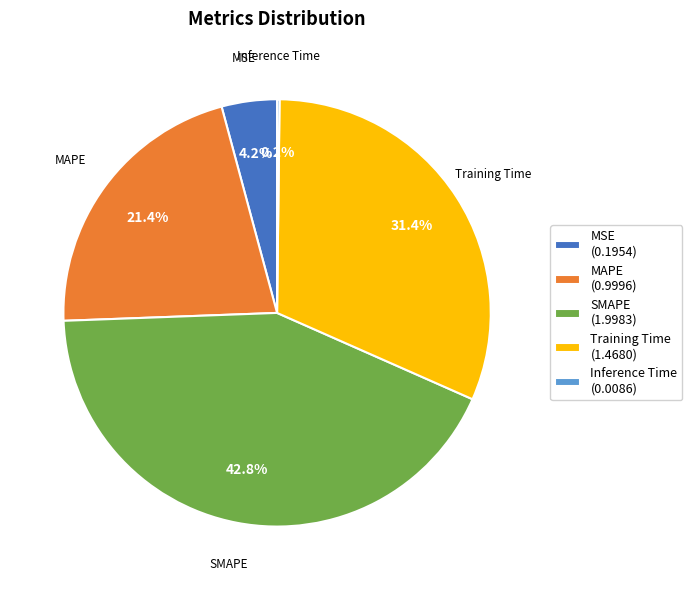

To the nearest percent, what percentage of the pie is MAPE?

21%